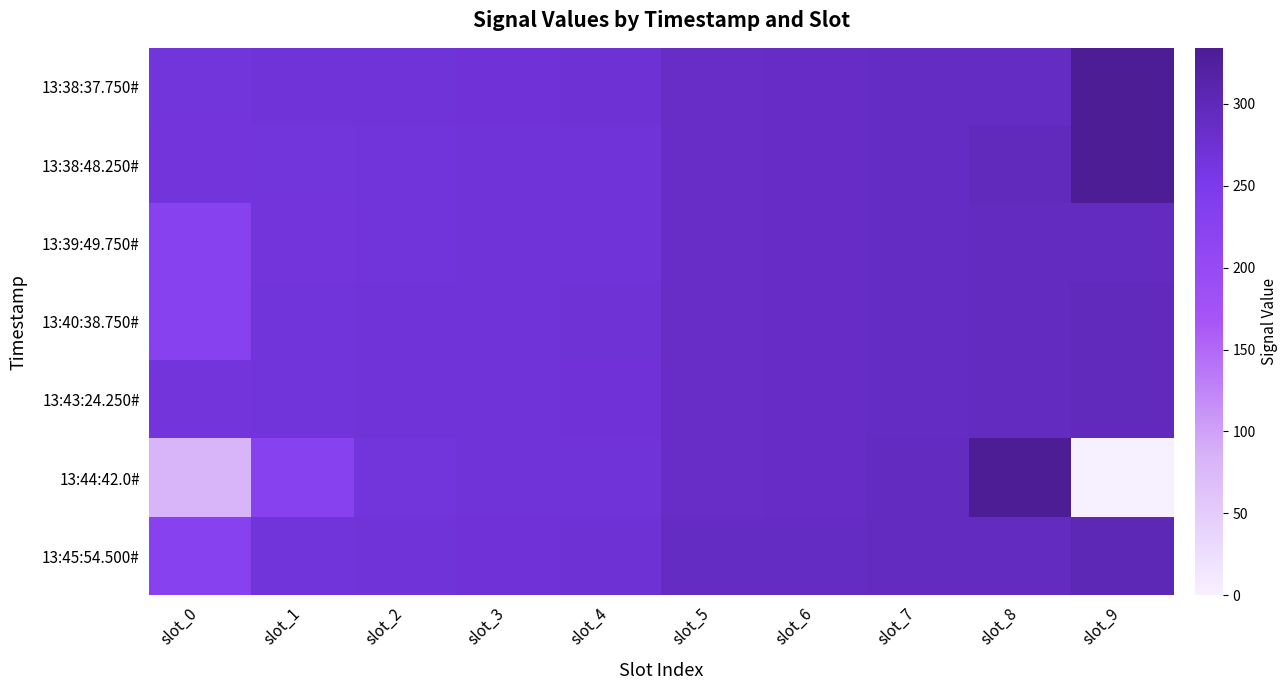

Reading left to right, extract all data points from this chart.

13:38:37.750#: slot_0=267	slot_1=269	slot_2=270	slot_3=271	slot_4=273	slot_5=287	slot_6=288	slot_7=289	slot_8=290	slot_9=334
13:38:48.250#: slot_0=266	slot_1=267	slot_2=268	slot_3=269	slot_4=270	slot_5=287	slot_6=288	slot_7=290	slot_8=295	slot_9=334
13:39:49.750#: slot_0=228	slot_1=266	slot_2=268	slot_3=269	slot_4=270	slot_5=287	slot_6=288	slot_7=290	slot_8=291	slot_9=292
13:40:38.750#: slot_0=228	slot_1=268	slot_2=269	slot_3=270	slot_4=272	slot_5=287	slot_6=288	slot_7=290	slot_8=292	slot_9=295
13:43:24.250#: slot_0=266	slot_1=268	slot_2=269	slot_3=270	slot_4=271	slot_5=287	slot_6=288	slot_7=289	slot_8=291	slot_9=296
13:44:42.0#: slot_0=82	slot_1=228	slot_2=267	slot_3=269	slot_4=270	slot_5=287	slot_6=288	slot_7=292	slot_8=334	slot_9=0
13:45:54.500#: slot_0=228	slot_1=268	slot_2=270	slot_3=271	slot_4=273	slot_5=289	slot_6=290	slot_7=291	slot_8=292	slot_9=301